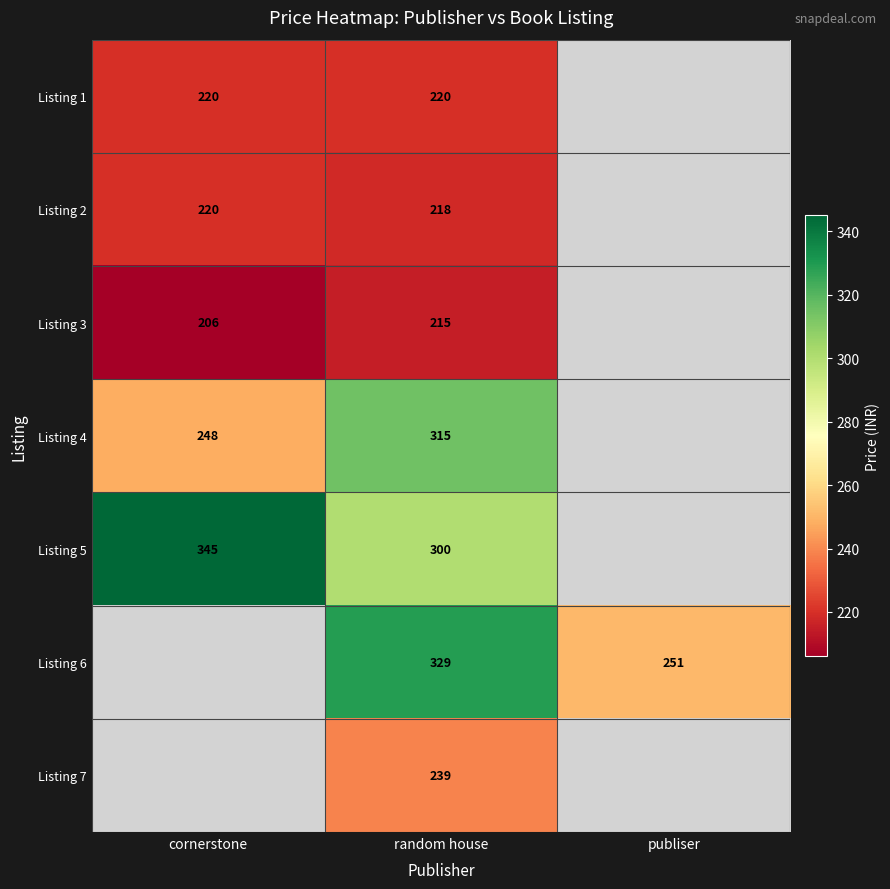

Is the value of Listing 4 at cornerstone greater than the value of Listing 3 at cornerstone?

Yes